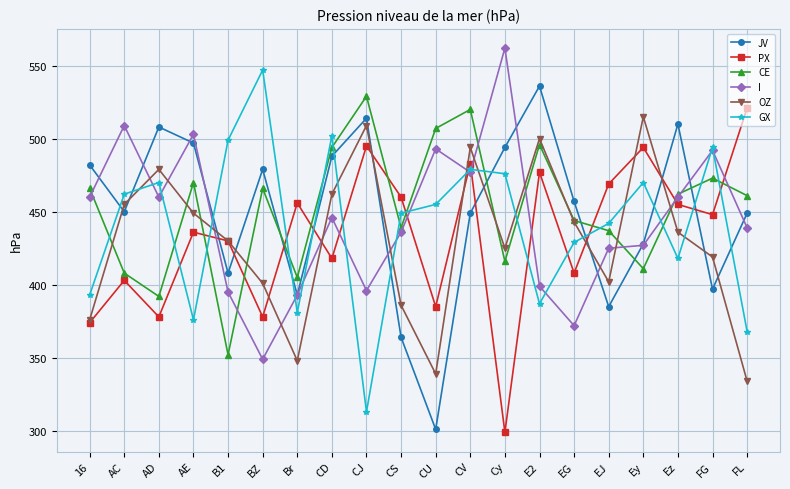

At which label does PX reach its minimum?

Cy